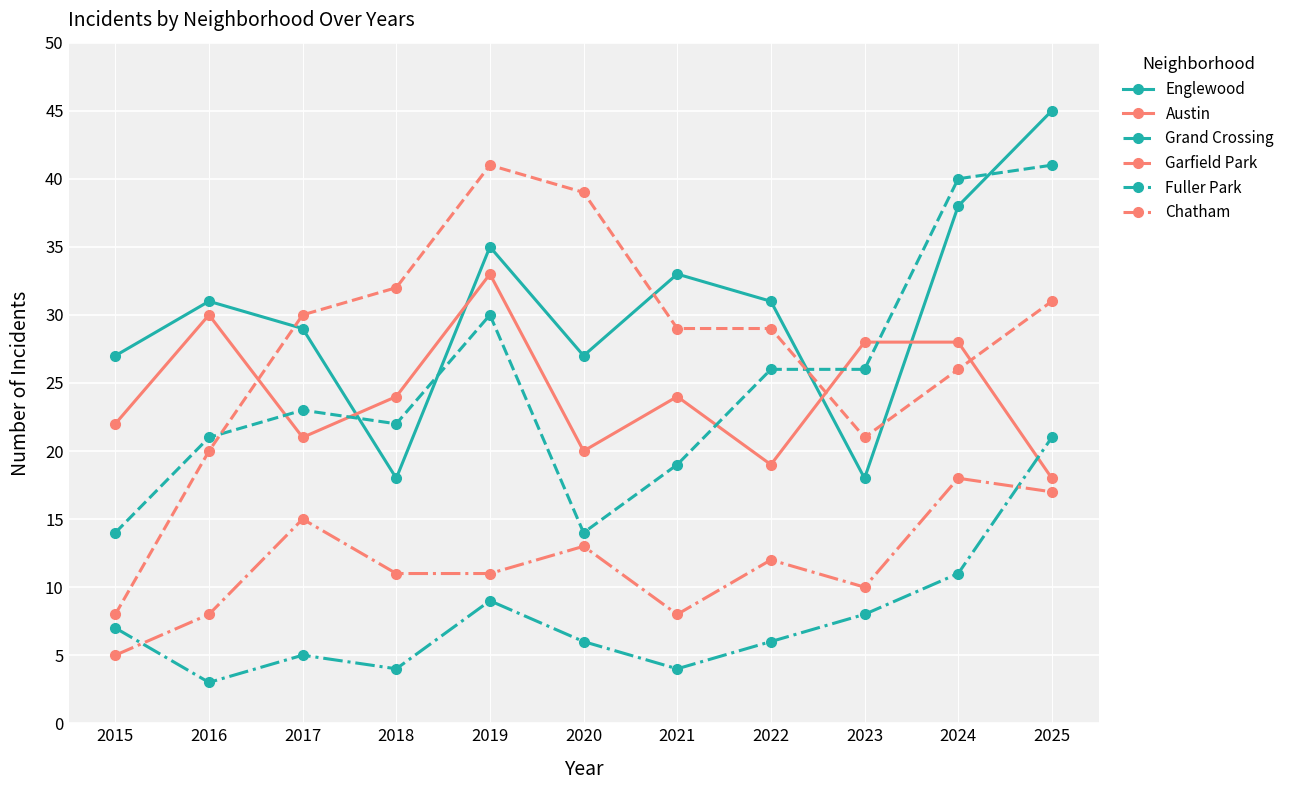

Which series has the largest total across all categories?

Englewood